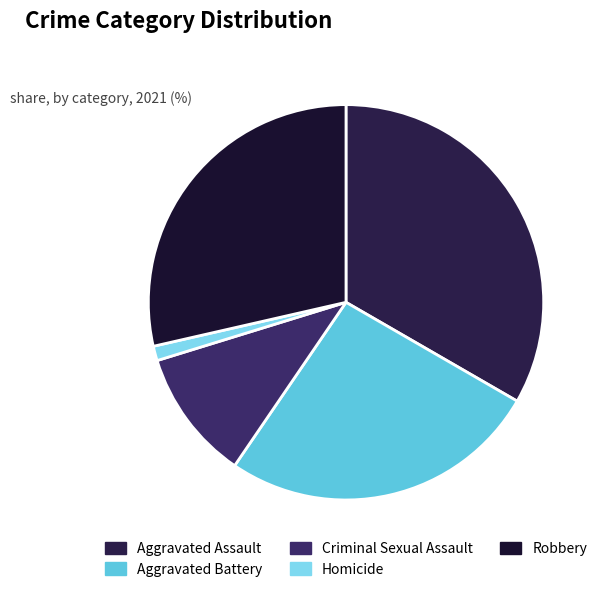

To the nearest percent, what percentage of the pie is Robbery?

29%